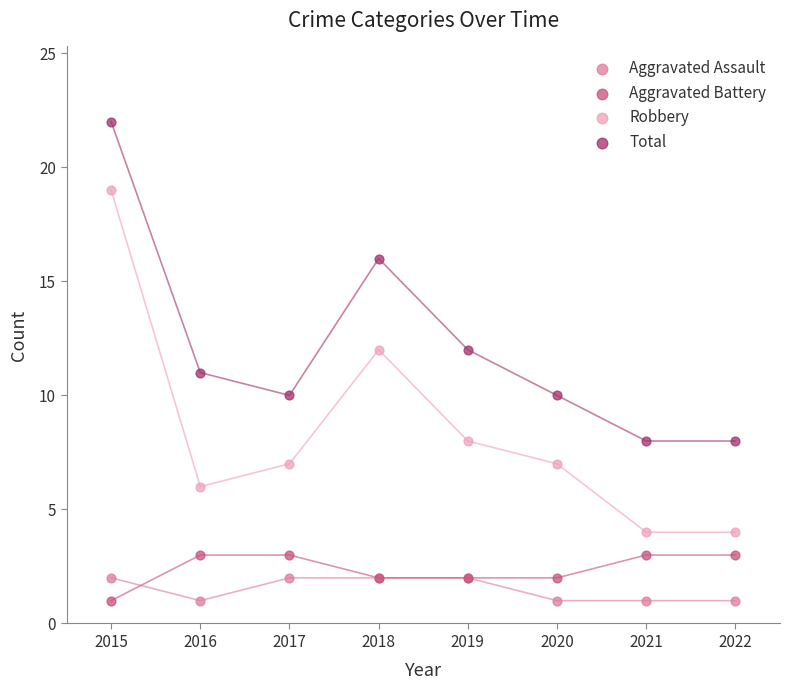

Which series has the widest spread of Y values?

Robbery